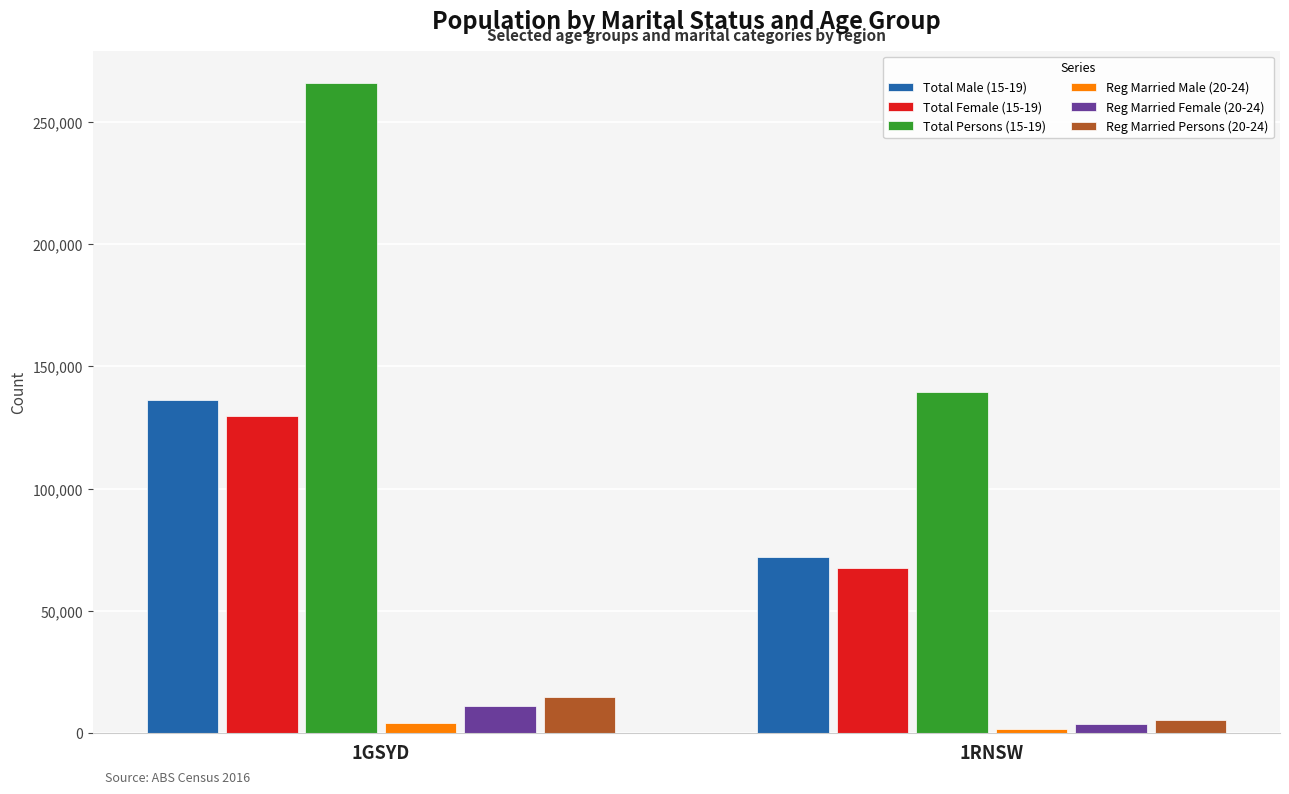

What is the label of the 1st bar from the right?

1RNSW